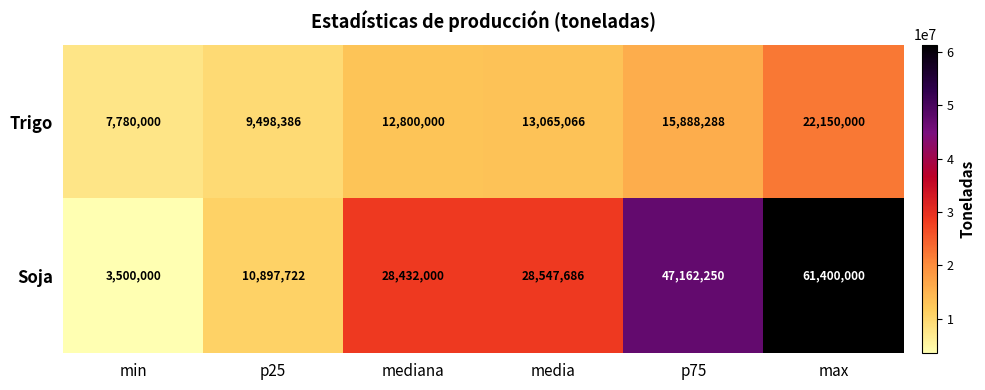

Which series has the largest total across all categories?

Soja